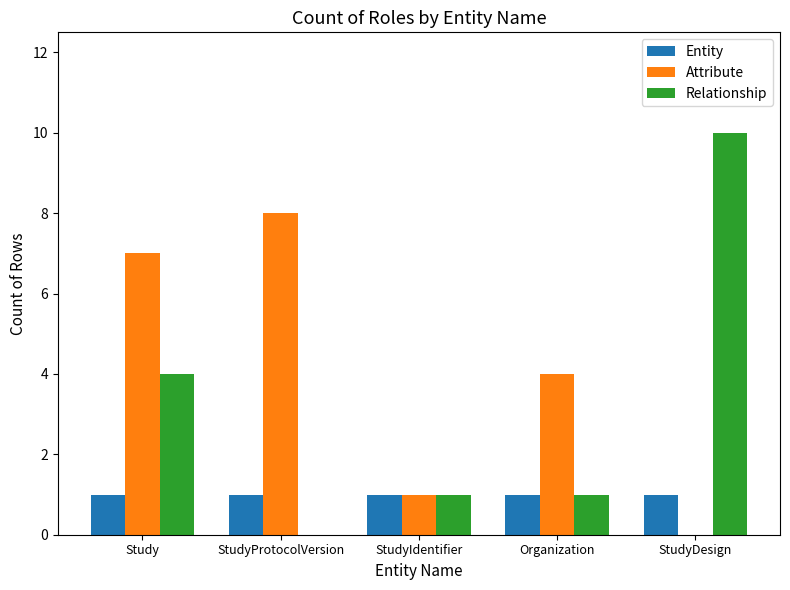

Reading left to right, list all the values displayed in this chart.

Entity: Study=1	StudyProtocolVersion=1	StudyIdentifier=1	Organization=1	StudyDesign=1
Attribute: Study=7	StudyProtocolVersion=8	StudyIdentifier=1	Organization=4	StudyDesign=0
Relationship: Study=4	StudyProtocolVersion=0	StudyIdentifier=1	Organization=1	StudyDesign=10